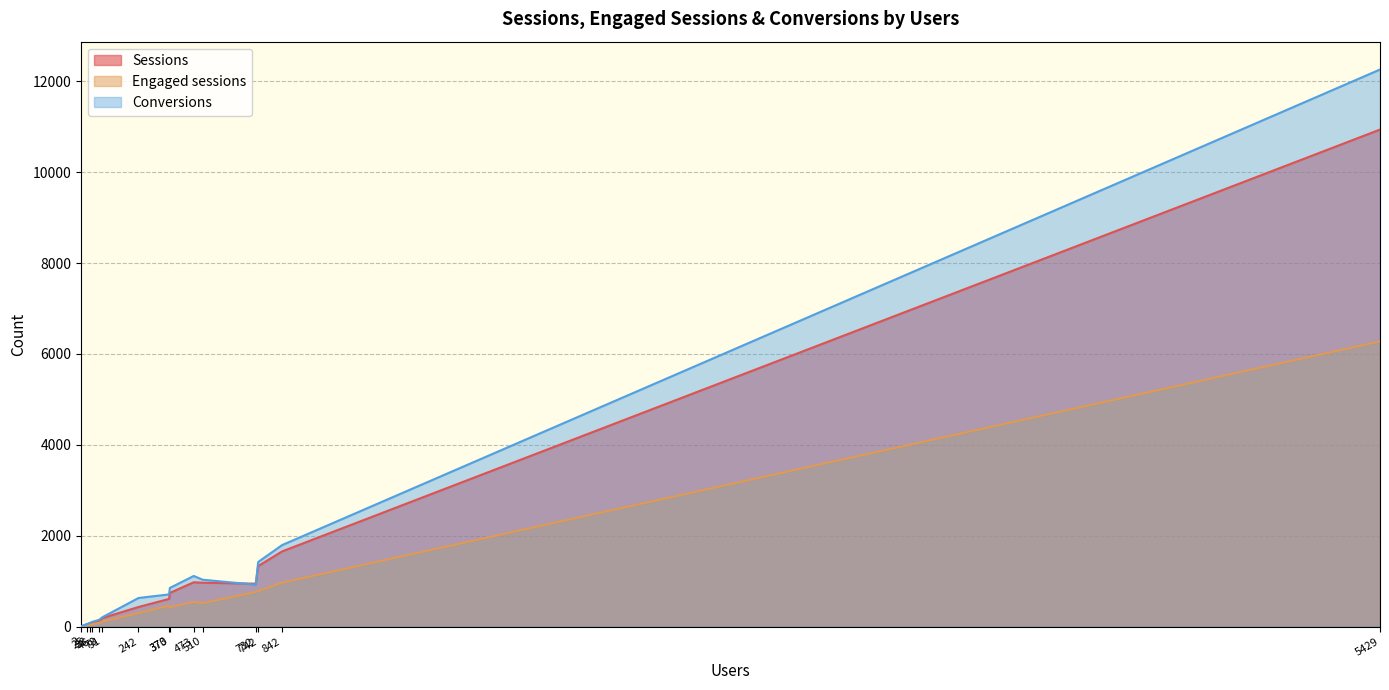

Which series has the largest range (max minus min)?

Conversions